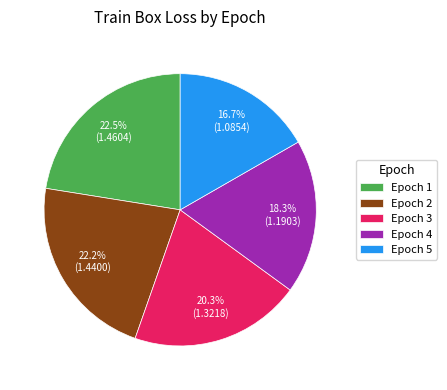

Count the number of slices in the pie.

5